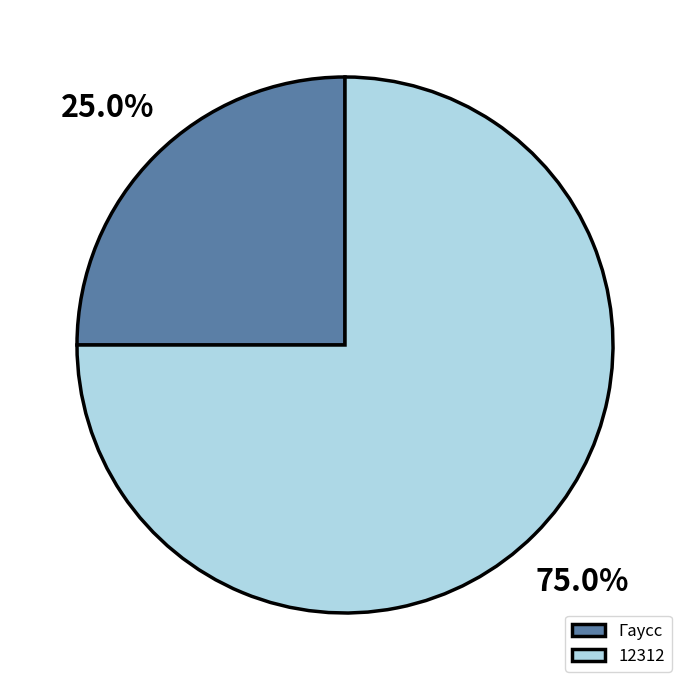

Approximately how many times larger is the value at Гаусс compared to 12312?

0.3